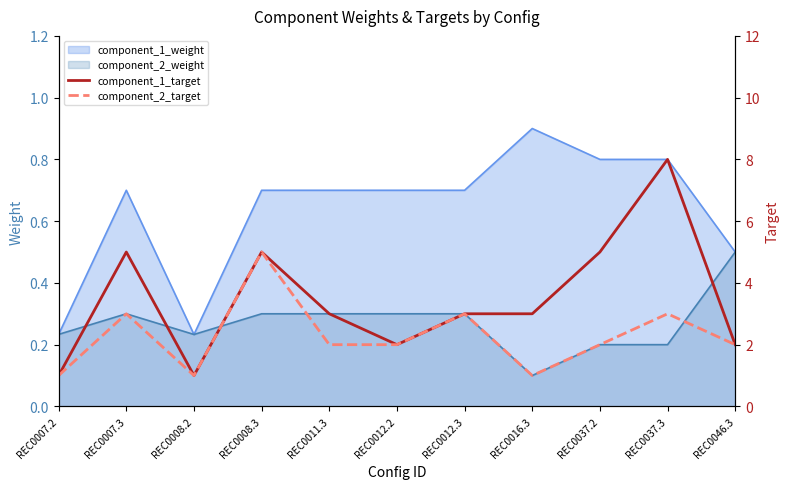

What is the value of the component_1_target point at the 5th from the left?

3